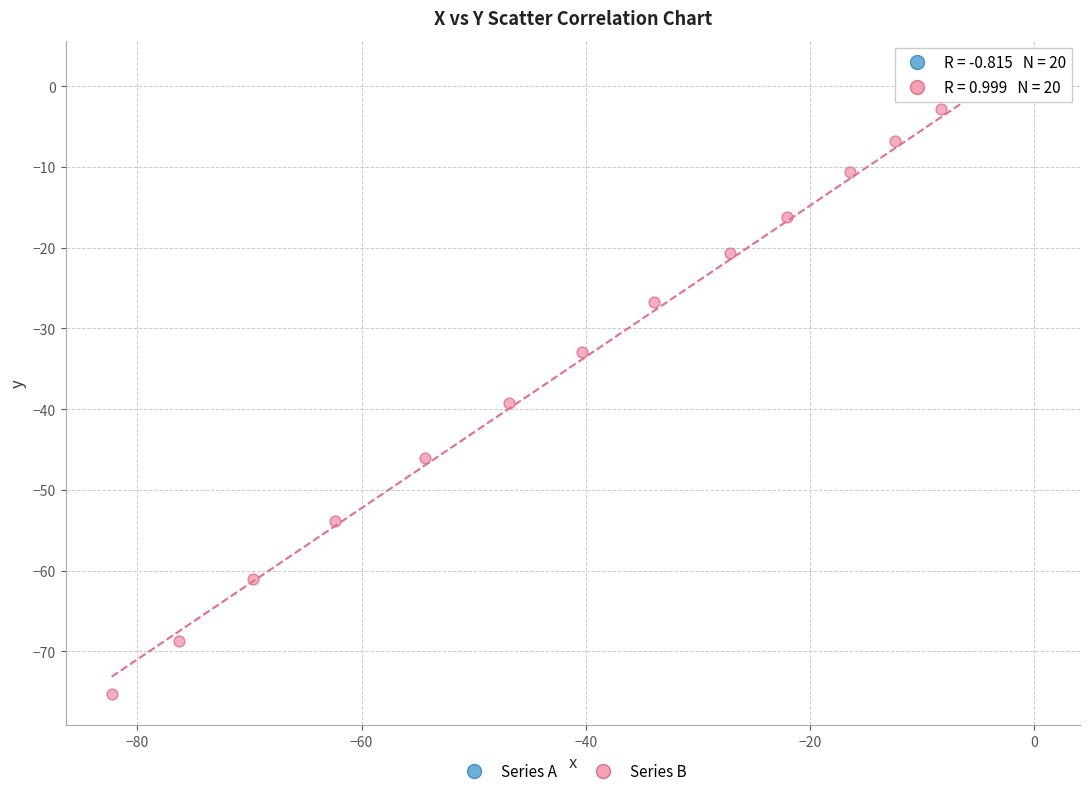

Which series has the widest spread of Y values?

Series B